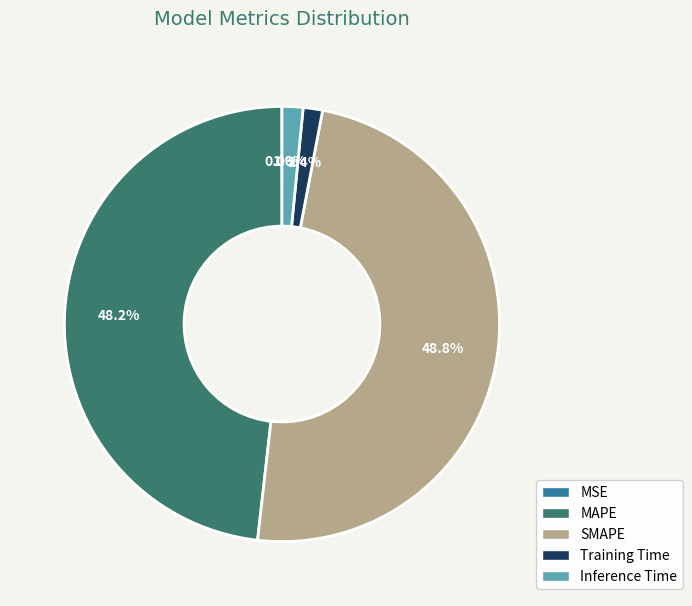

What is the total percentage of SMAPE and MAPE?

97.0%